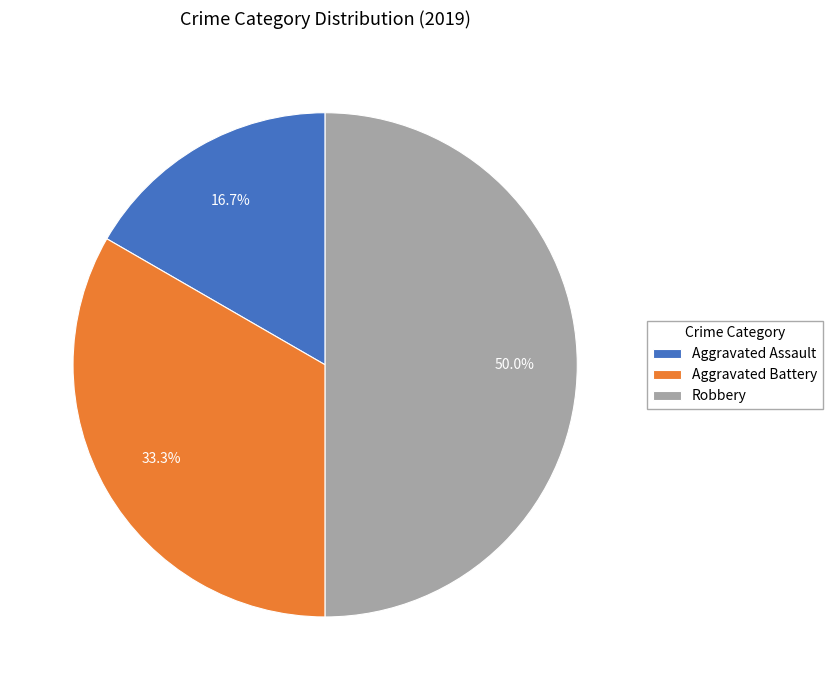

Which has a higher value, Aggravated Assault or Robbery?

Robbery